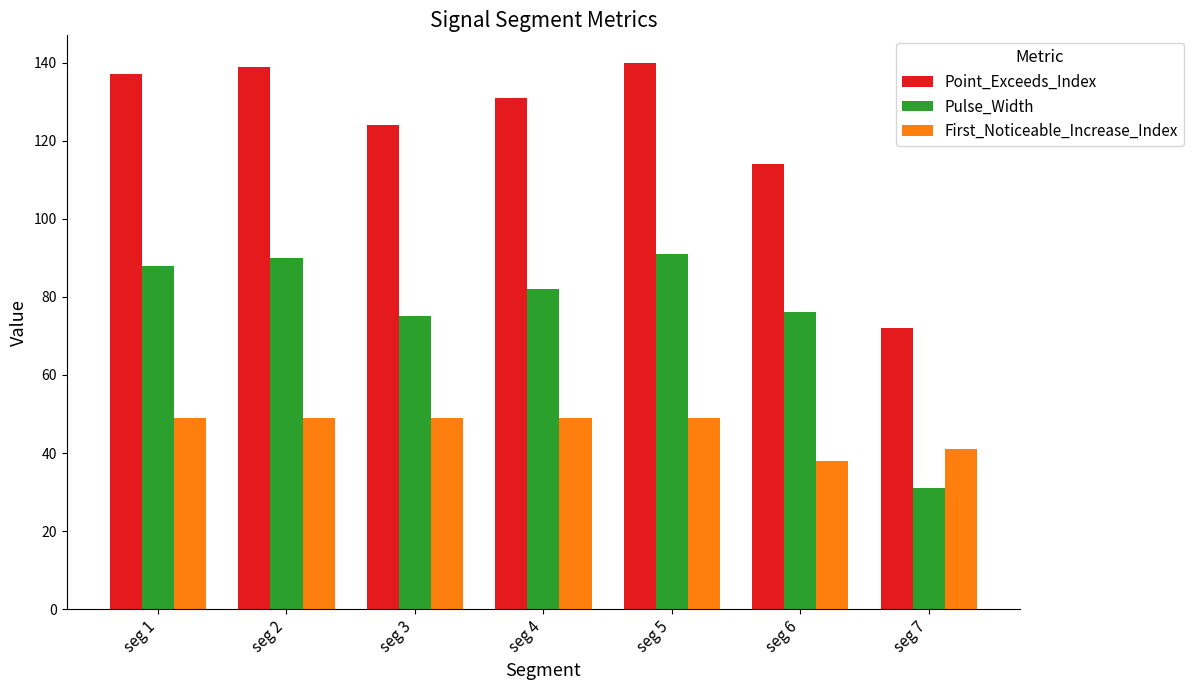

What is the difference between the Point_Exceeds_Index values at seg 7 and seg 3?

52